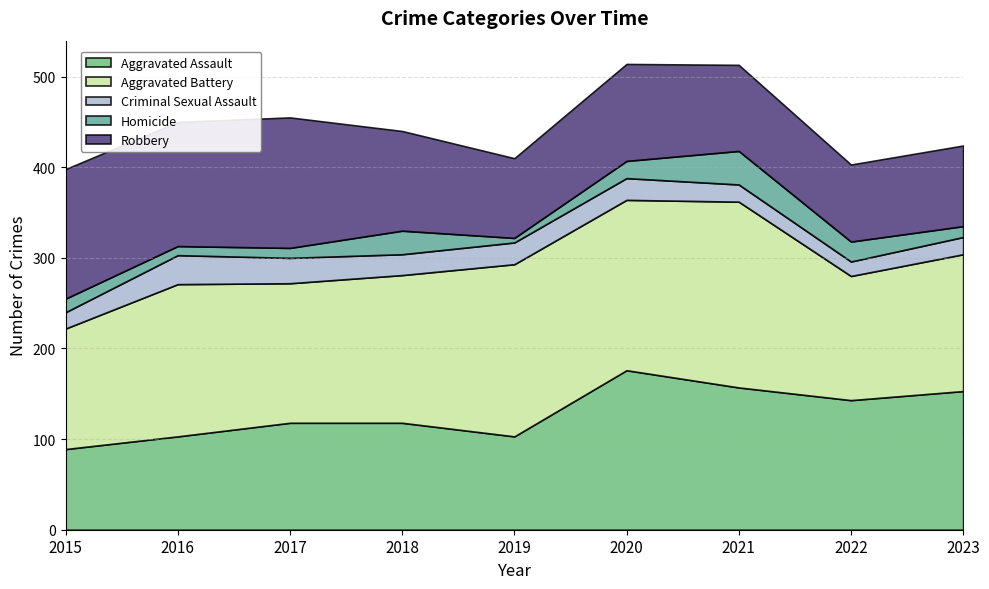

List the series in order of their peak value, highest first.

Aggravated Battery, Aggravated Assault, Robbery, Homicide, Criminal Sexual Assault